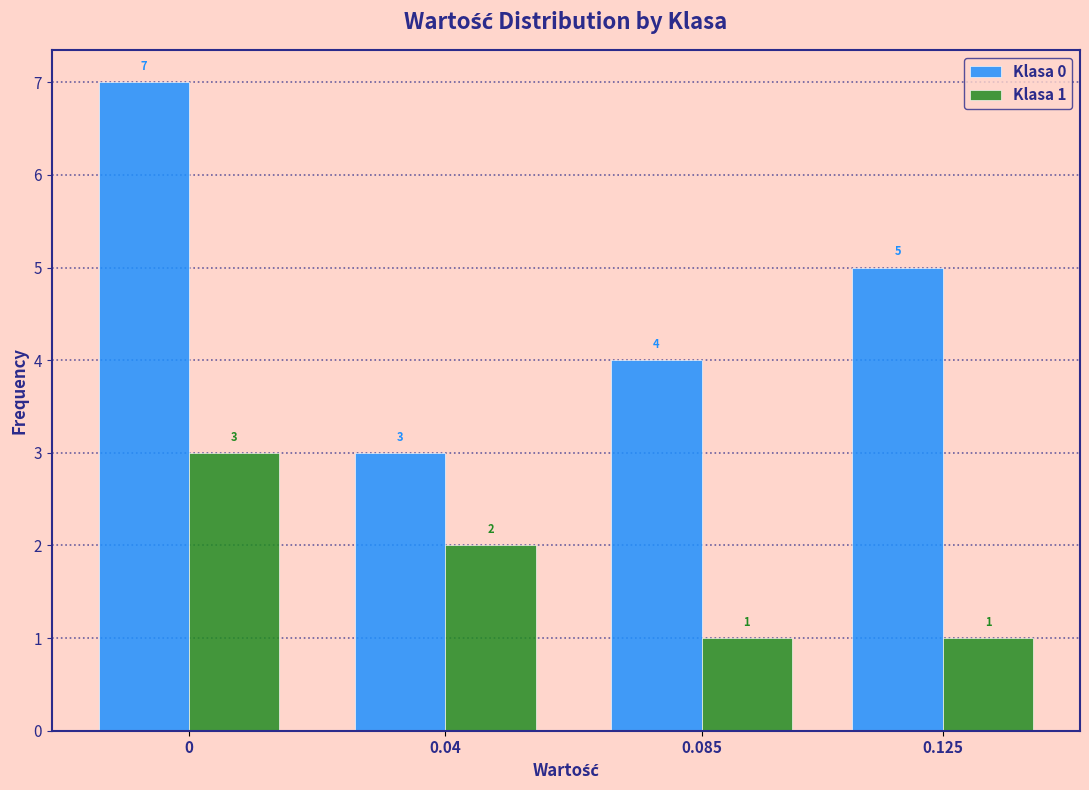

Reading left to right, extract all data points from this chart.

Klasa 0: 0=7	0.04=3	0.085=4	0.125=5
Klasa 1: 0=3	0.04=2	0.085=1	0.125=1